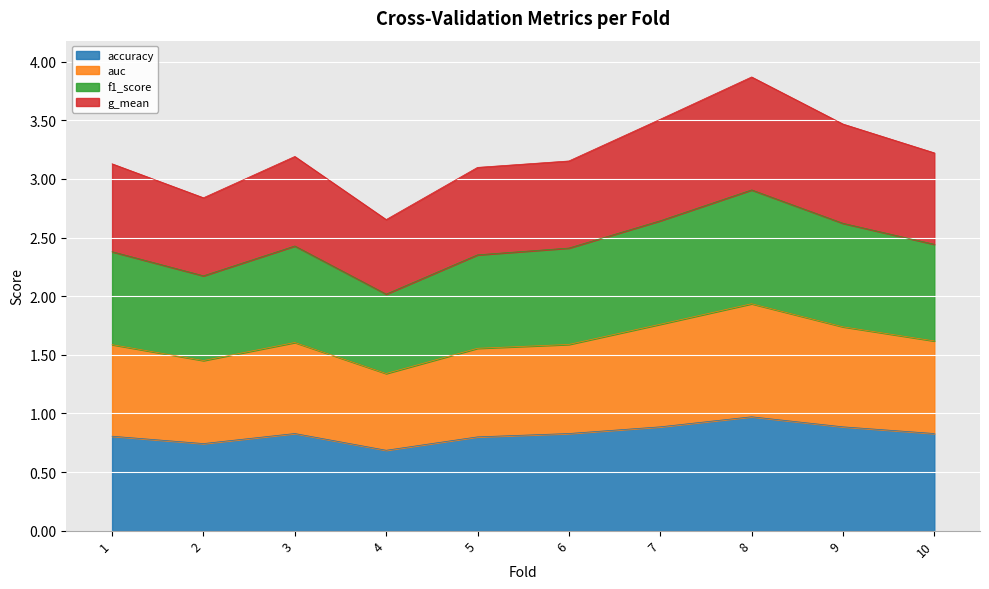

What is the spread (max minus min) of values at 6?

2.3